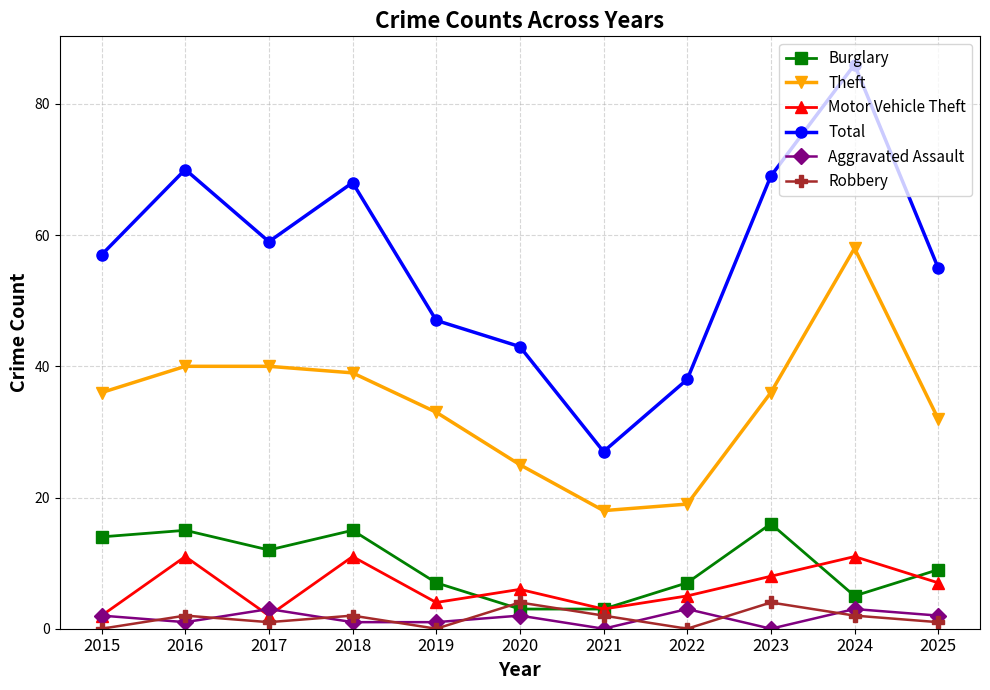

True or false: Burglary and Aggravated Assault intersect in this chart.

False